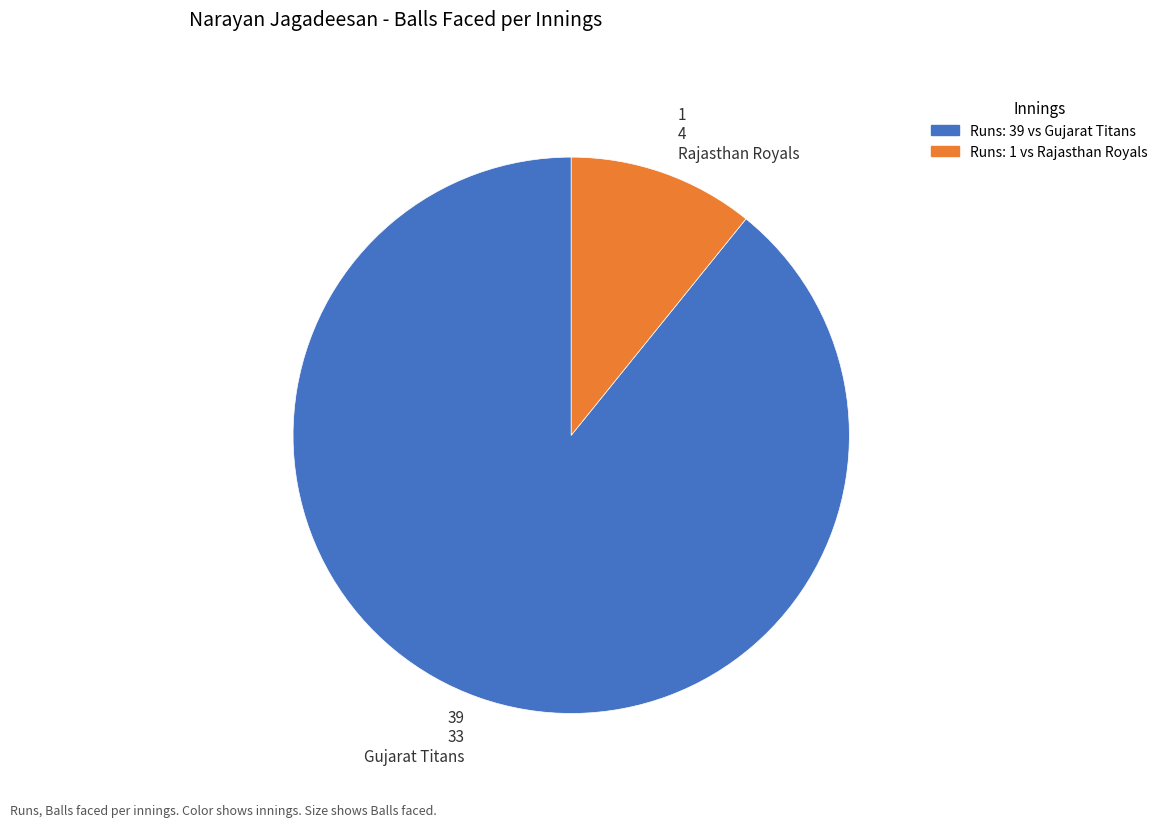

What is the largest slice in the pie chart?

39